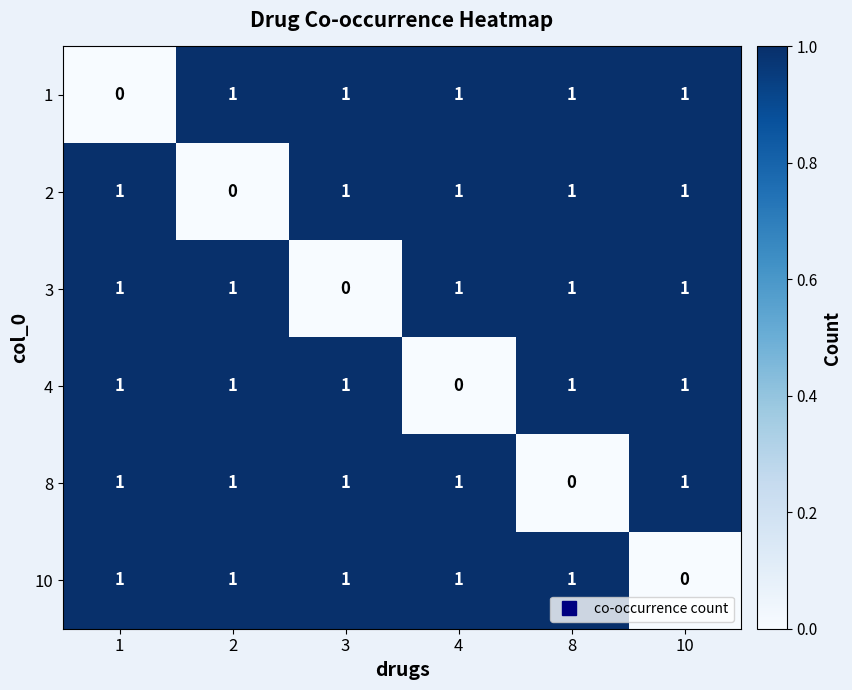

Count the 4 values in the range 1 to 2.

5